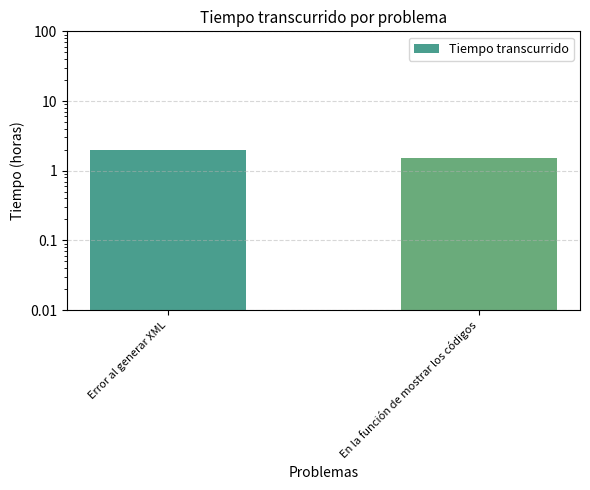

Between Error al generar XML and En la función de mostrar los códigos, which is larger?

Error al generar XML